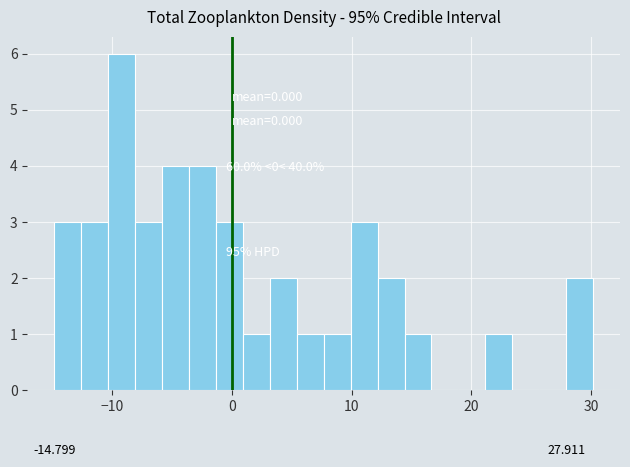

Read against the x-axis, roughly where is the centre of the tallest bar?

-9